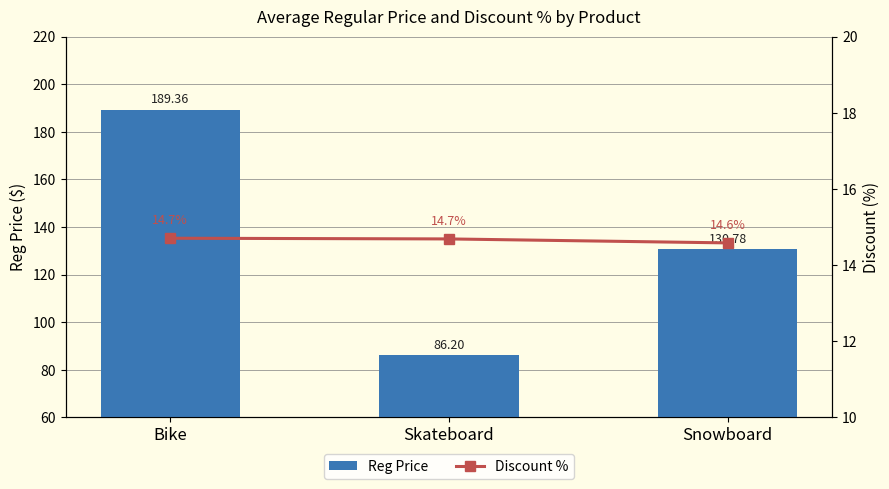

What is the difference between the maximum and minimum values in the Reg Price series?

103.2